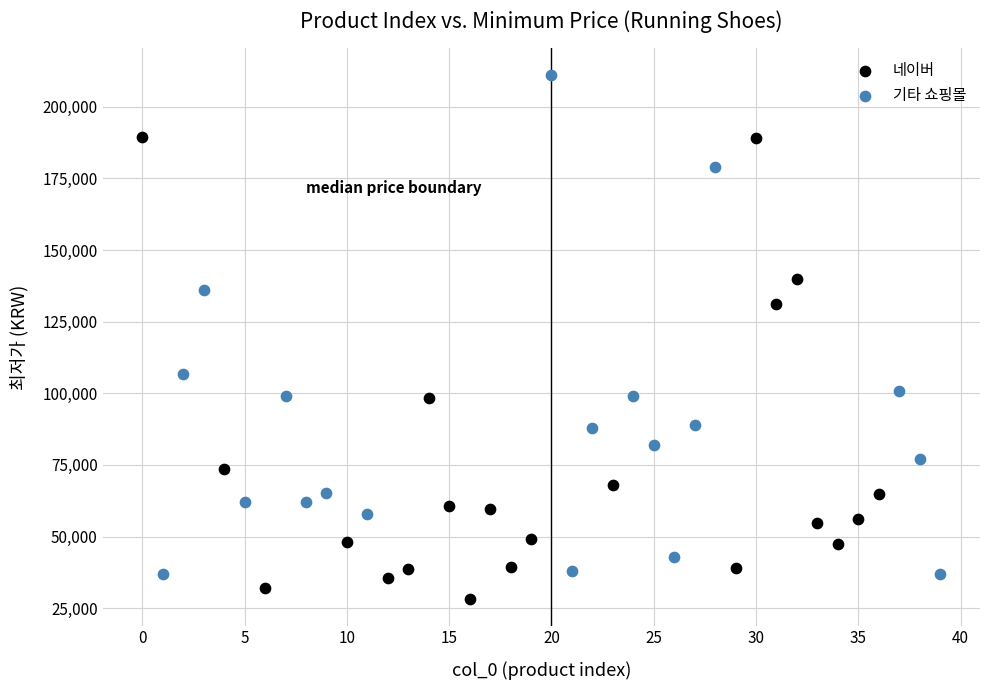

Which series reaches the maximum Y coordinate?

기타 쇼핑몰